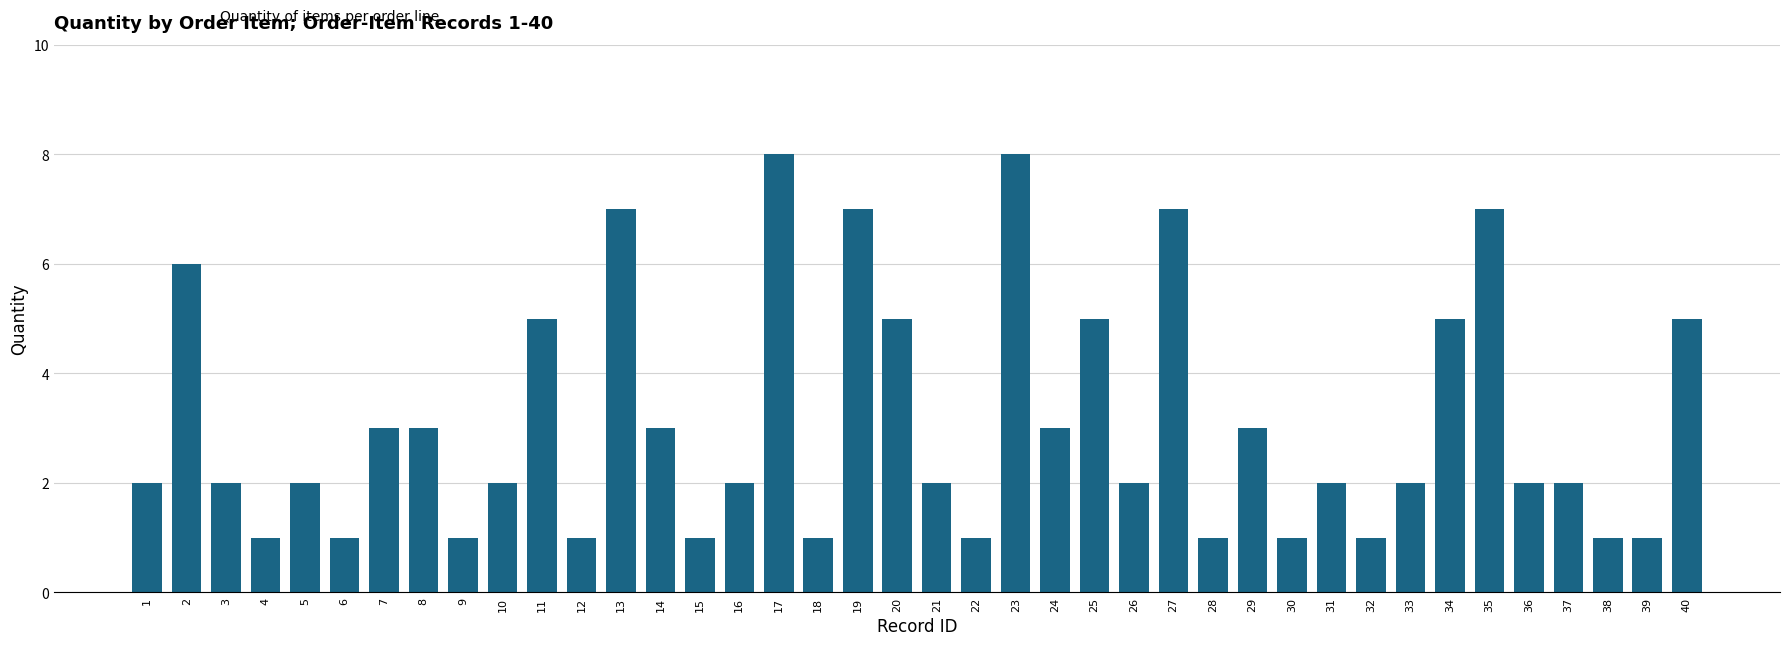

The chart shows a value of 1 at 28. True or false?

True